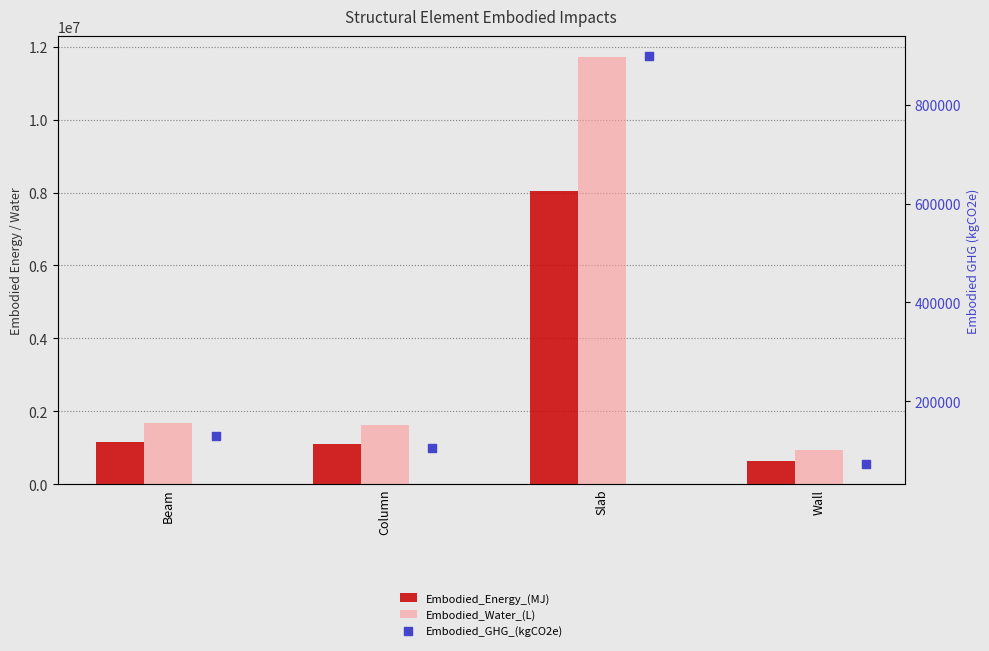

What are all the series names shown in the legend?

Embodied_Energy_(MJ), Embodied_Water_(L), Embodied_GHG_(kgCO2e)